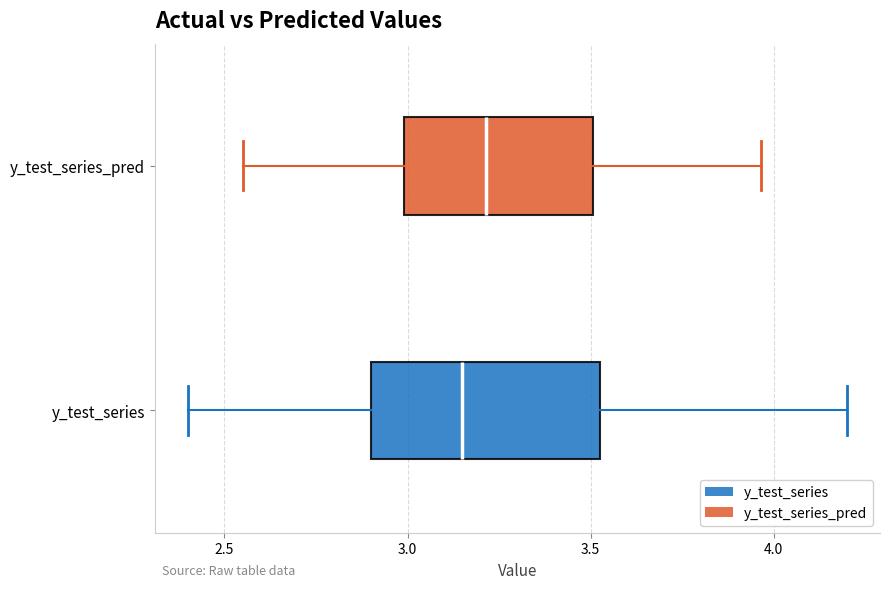

Comparing the boxes themselves (not the whiskers), which one is the widest?

y_test_series